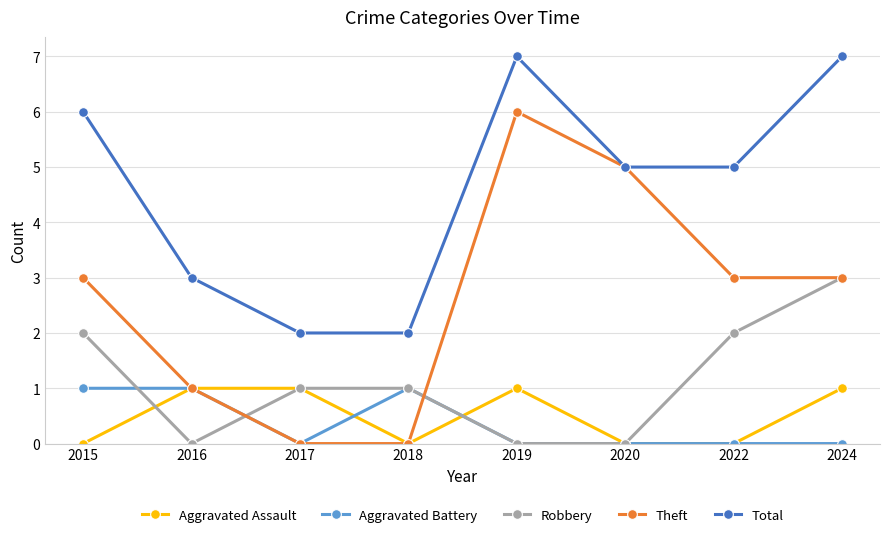

What is the difference between the highest and lowest values at 2024?

7